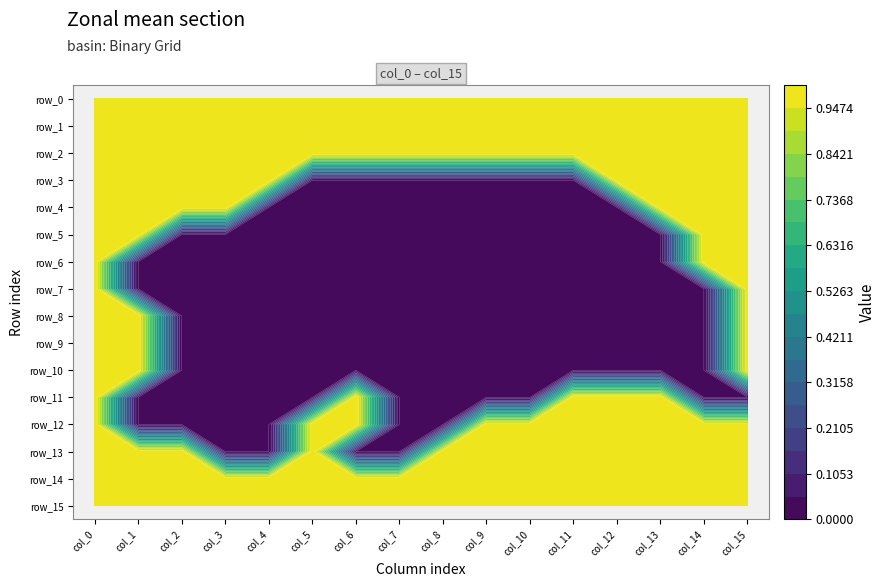

What is the difference between the maximum and minimum values in the row_11 series?

1